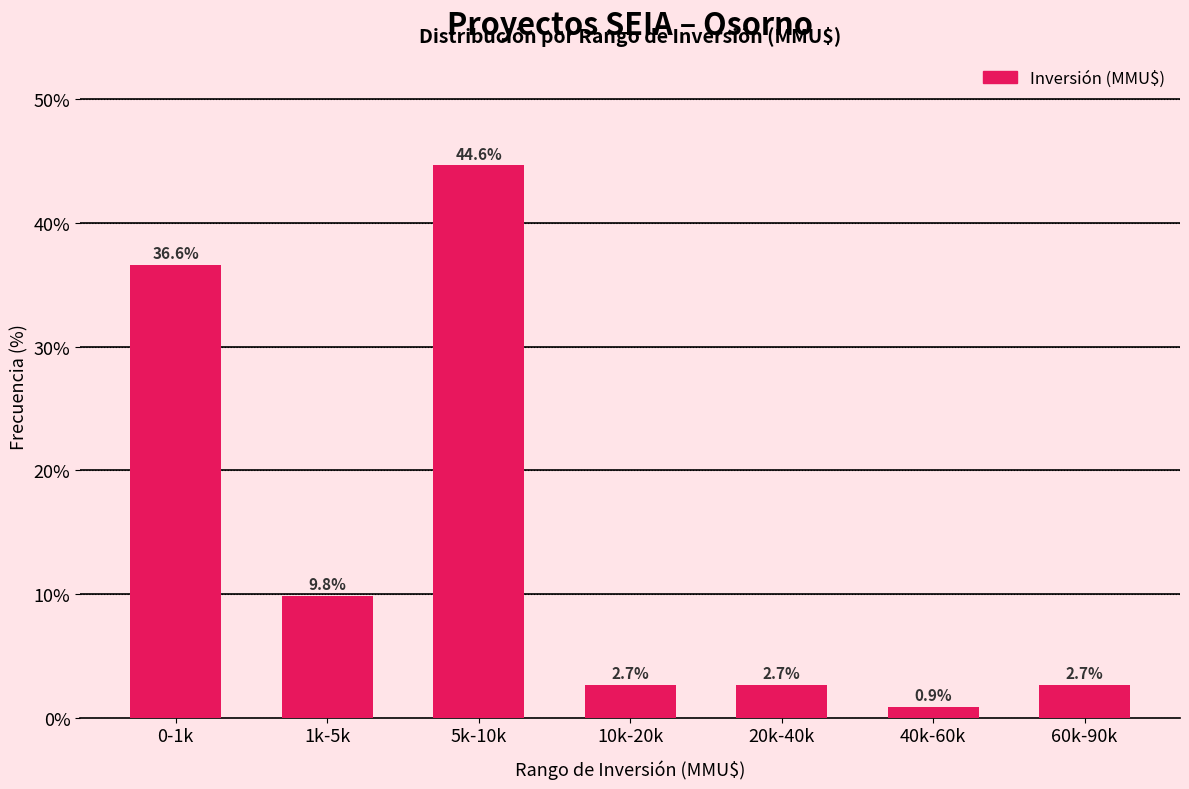

Reading right to left, transcribe all the data shown in this chart.

60k-90k=2.7	40k-60k=0.9	20k-40k=2.7	10k-20k=2.7	5k-10k=44.6	1k-5k=9.8	0-1k=36.6